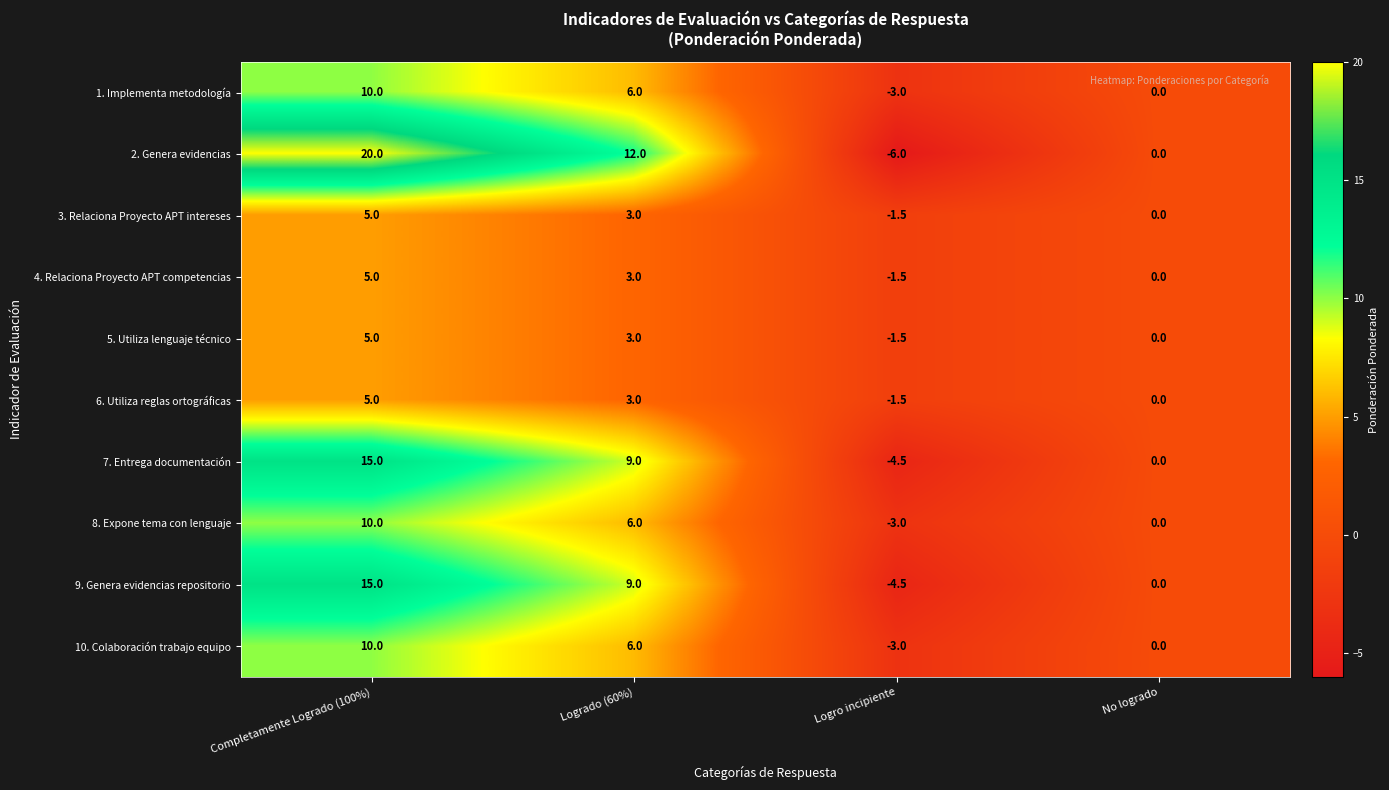

Between Logrado (60%) and No logrado, which series saw the biggest shift?

2. Genera evidencias